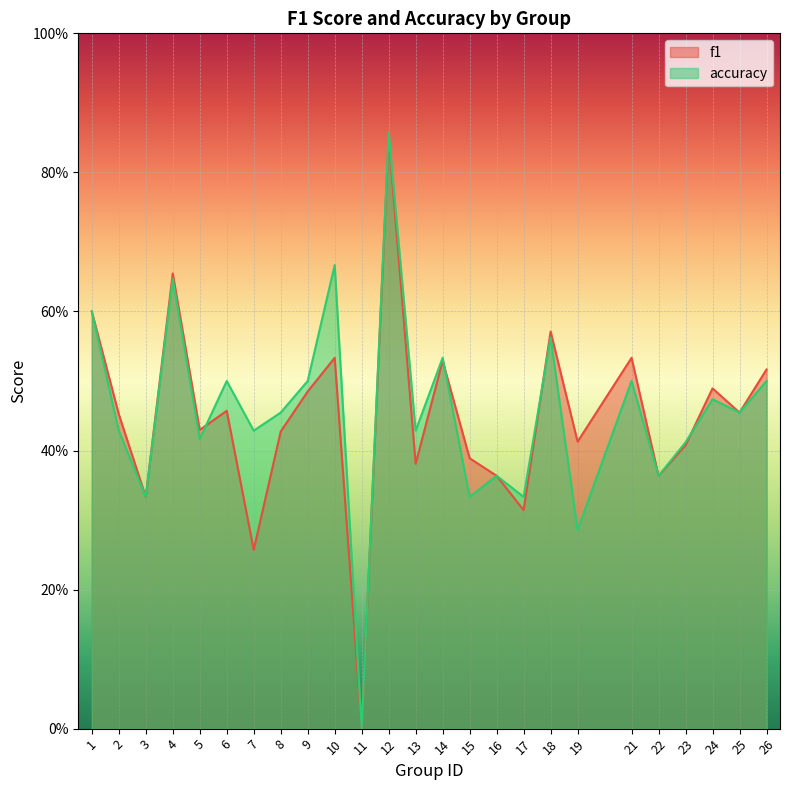

List the labels in order of f1 value, smallest first.

11, 7, 17, 3, 16, 22, 13, 15, 23, 19, 8, 5, 2, 25, 6, 9, 24, 26, 14, 10, 21, 18, 1, 4, 12